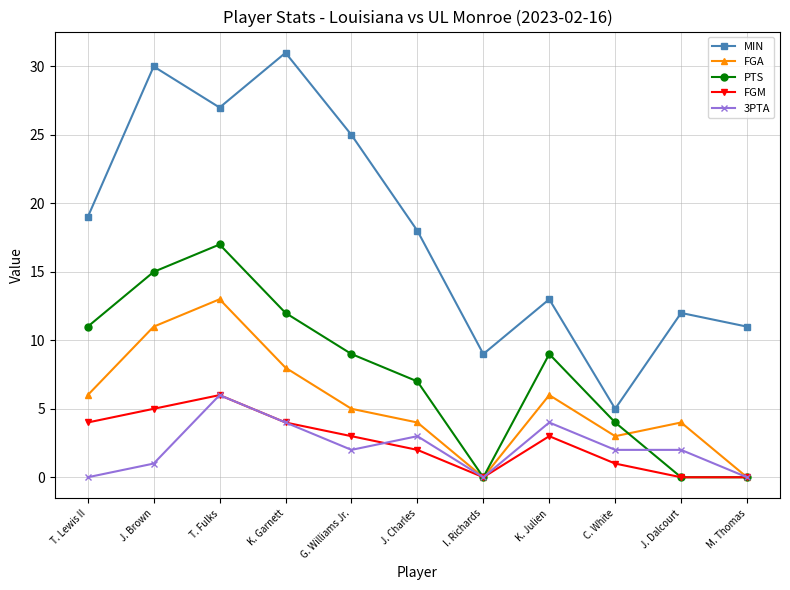

Reading left to right, list all the values displayed in this chart.

MIN: T. Lewis II=19	J. Brown=30	T. Fulks=27	K. Garnett=31	G. Williams Jr.=25	J. Charles=18	I. Richards=9	K. Julien=13	C. White=5	J. Dalcourt=12	M. Thomas=11
FGA: T. Lewis II=6	J. Brown=11	T. Fulks=13	K. Garnett=8	G. Williams Jr.=5	J. Charles=4	I. Richards=0	K. Julien=6	C. White=3	J. Dalcourt=4	M. Thomas=0
PTS: T. Lewis II=11	J. Brown=15	T. Fulks=17	K. Garnett=12	G. Williams Jr.=9	J. Charles=7	I. Richards=0	K. Julien=9	C. White=4	J. Dalcourt=0	M. Thomas=0
FGM: T. Lewis II=4	J. Brown=5	T. Fulks=6	K. Garnett=4	G. Williams Jr.=3	J. Charles=2	I. Richards=0	K. Julien=3	C. White=1	J. Dalcourt=0	M. Thomas=0
3PTA: T. Lewis II=0	J. Brown=1	T. Fulks=6	K. Garnett=4	G. Williams Jr.=2	J. Charles=3	I. Richards=0	K. Julien=4	C. White=2	J. Dalcourt=2	M. Thomas=0